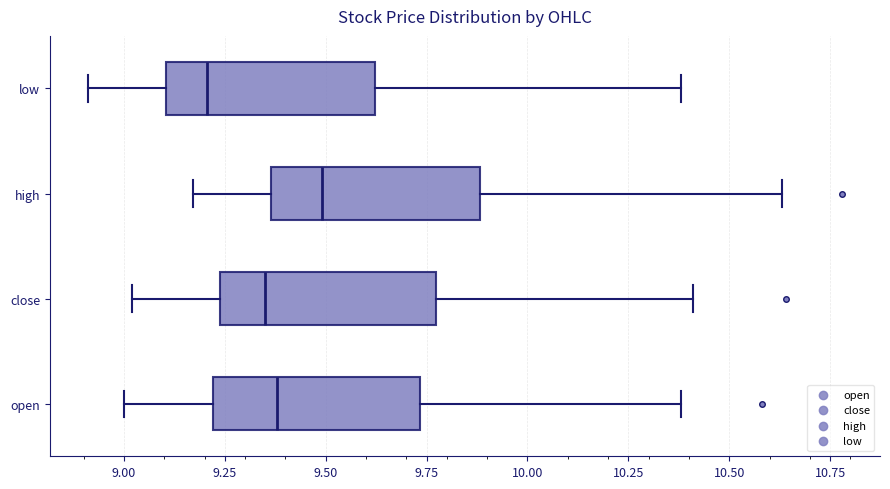

Which box's median line is the furthest to the left?

low